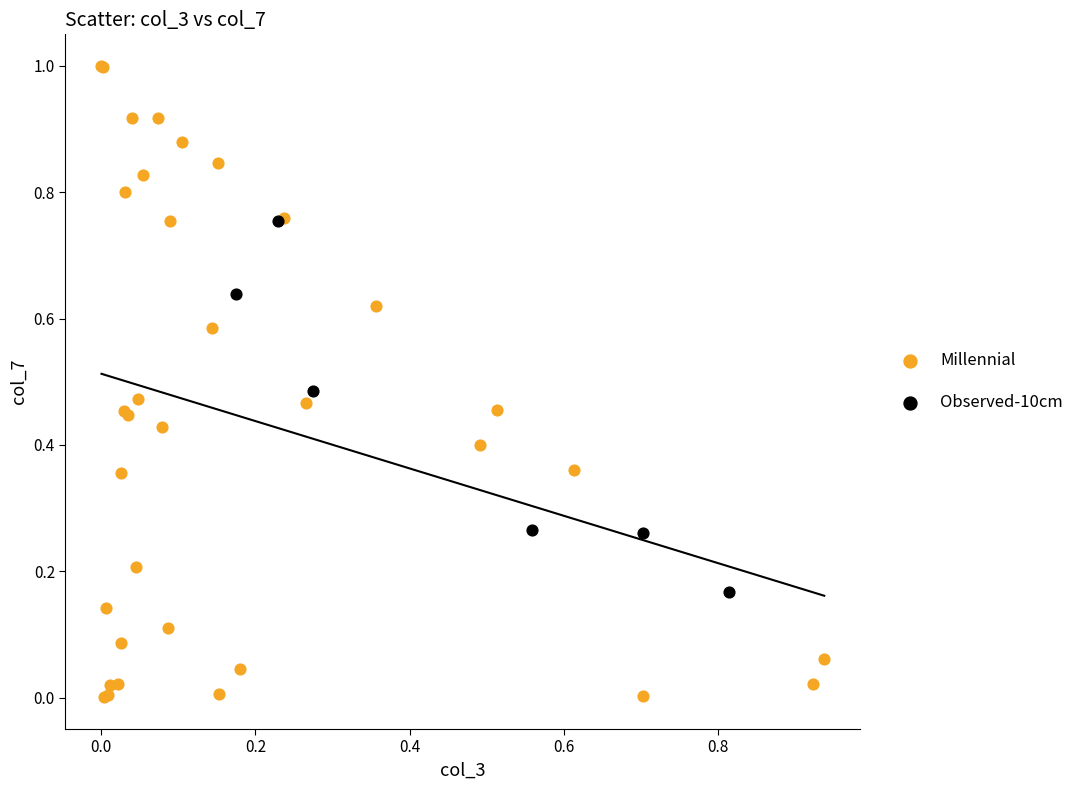

Which series contains the lowest Y value?

Millennial